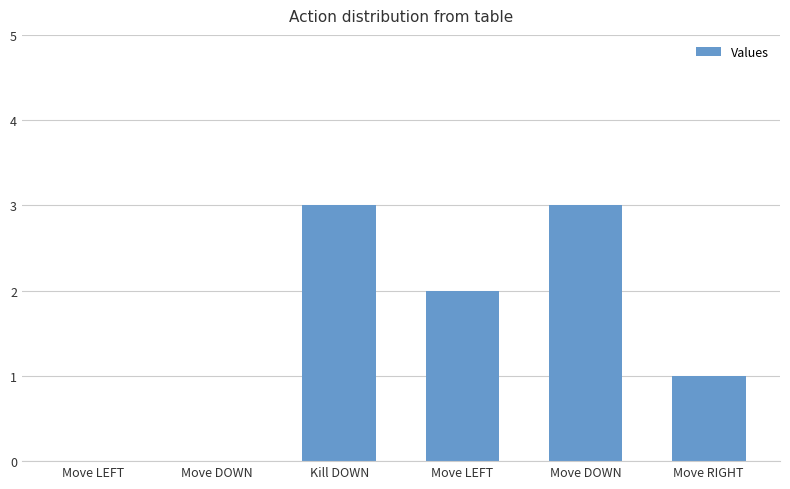

Count the number of categories in the chart.

6